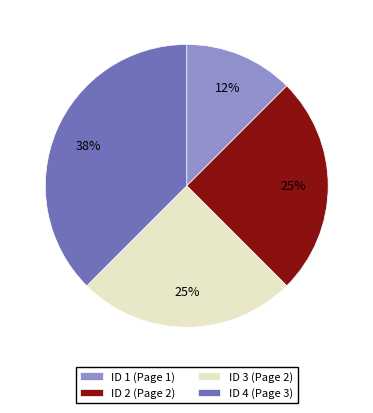

What is the ratio of the value at ID 1 (Page 1) to the value at ID 4 (Page 3)?

0.3